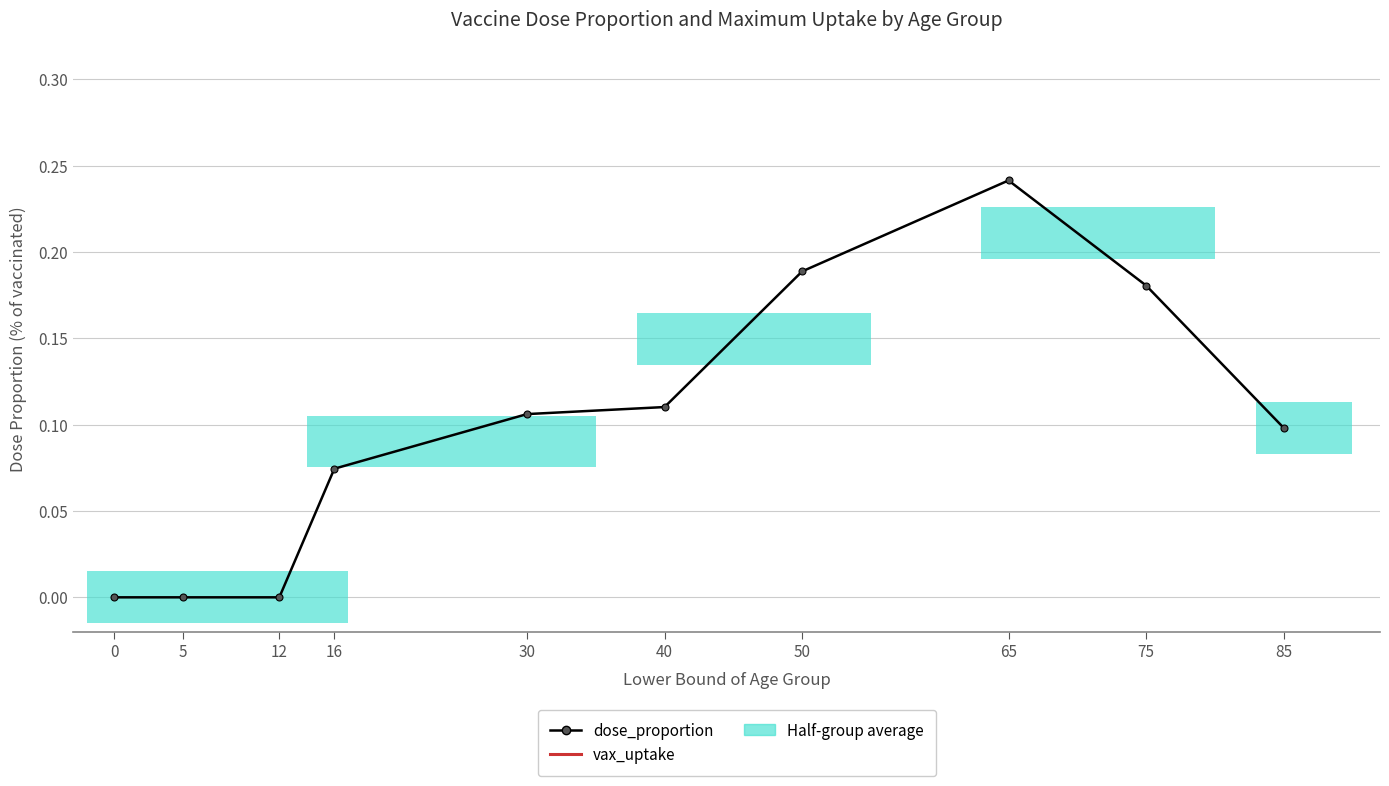

True or false: dose_proportion has more than 0 interior local peaks.

True